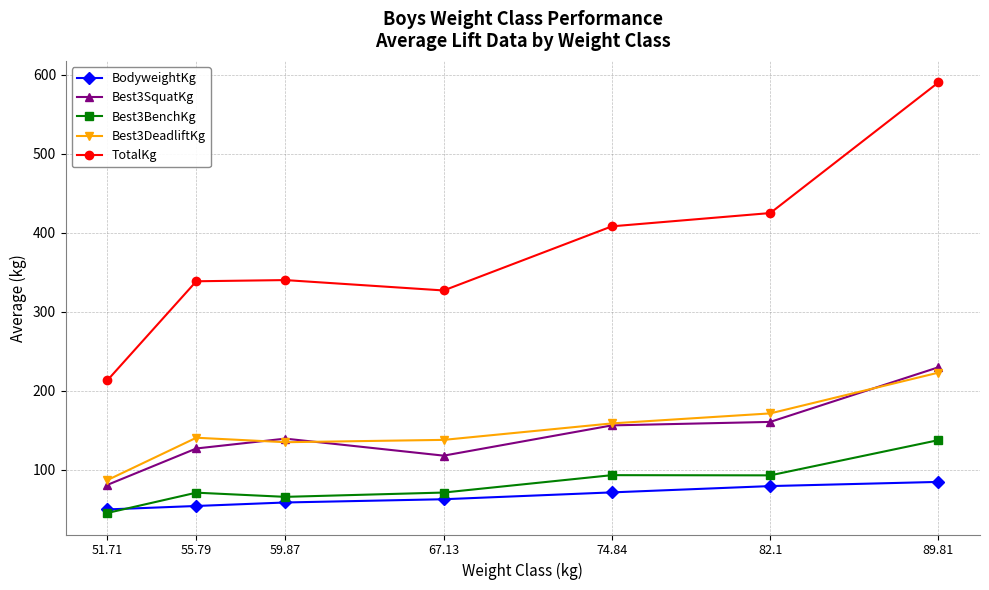

Which category has the highest value across all series?

89.81